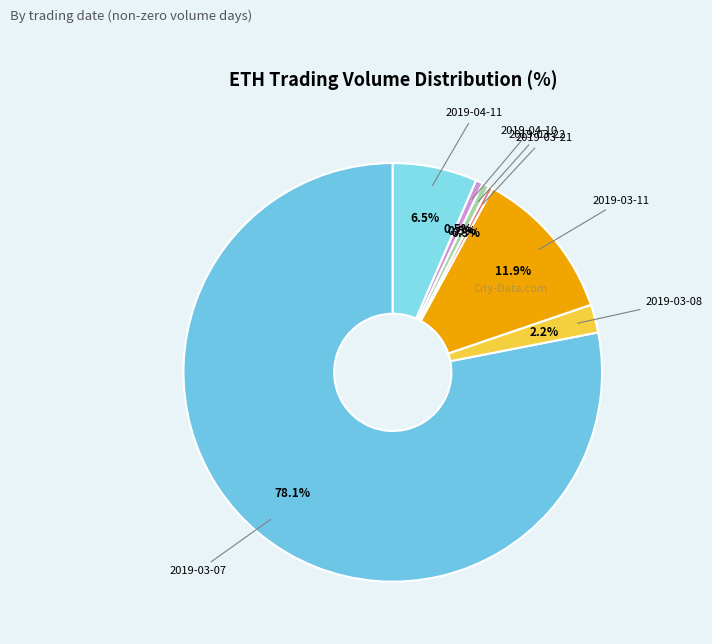

Which category accounts for the majority?

2019-03-07